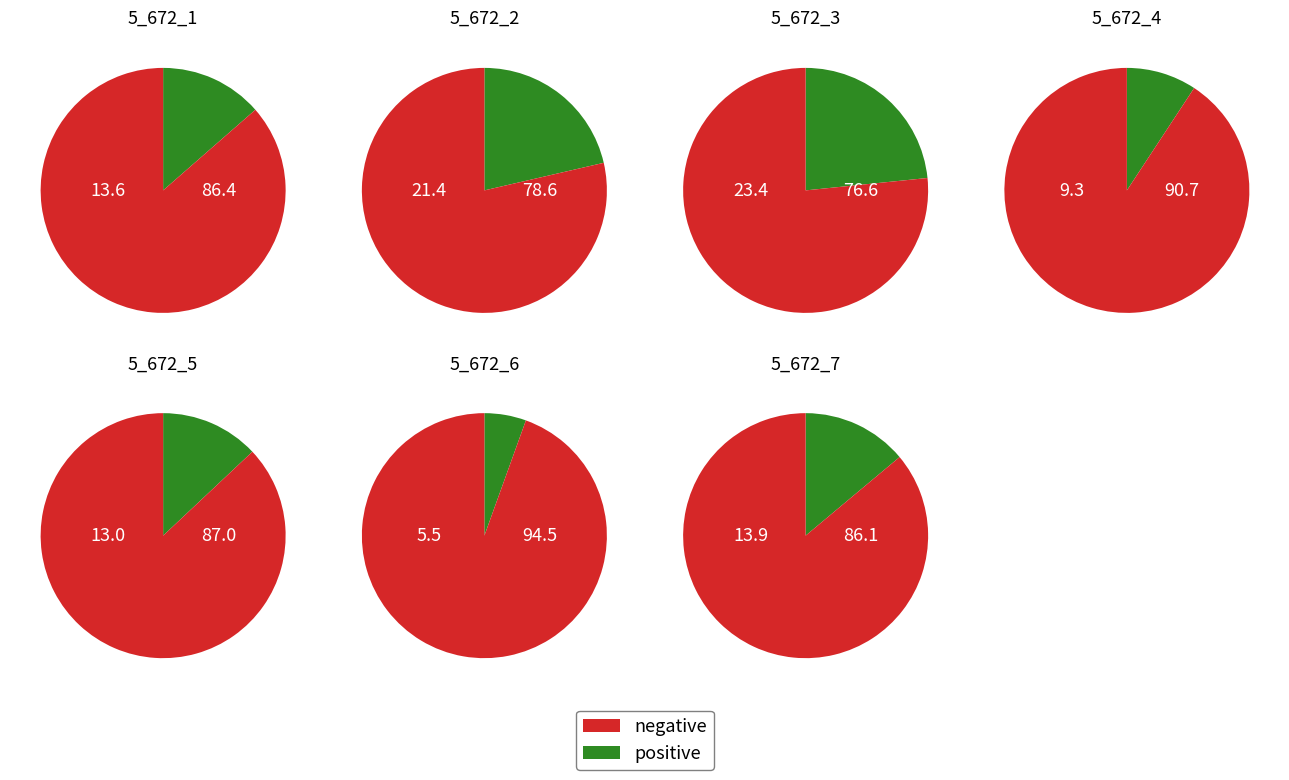

True or false: 5_672_5 accounts for 22% of the total.

False